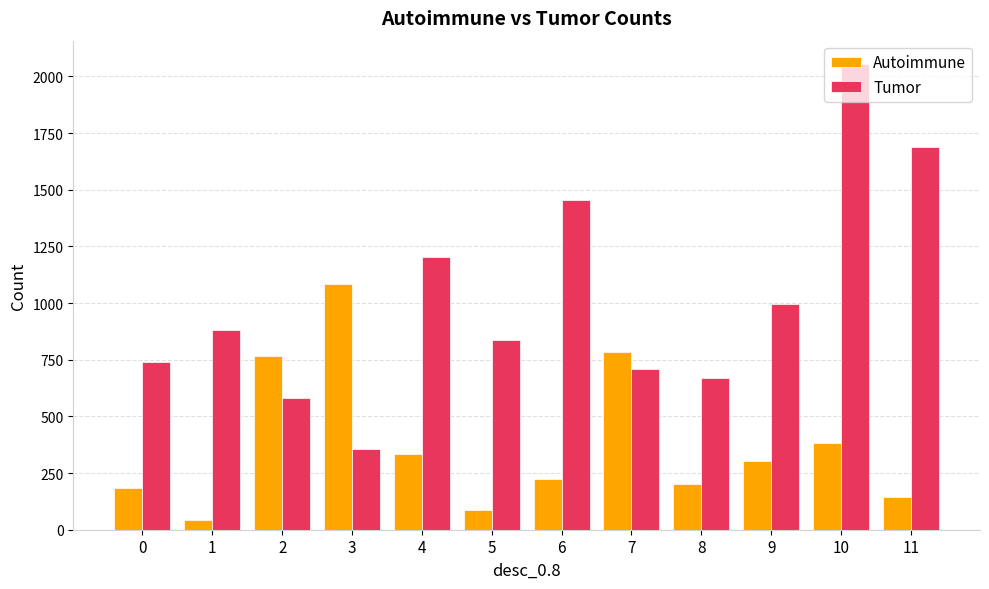

What is the difference between the Autoimmune values at 10 and 6?

159